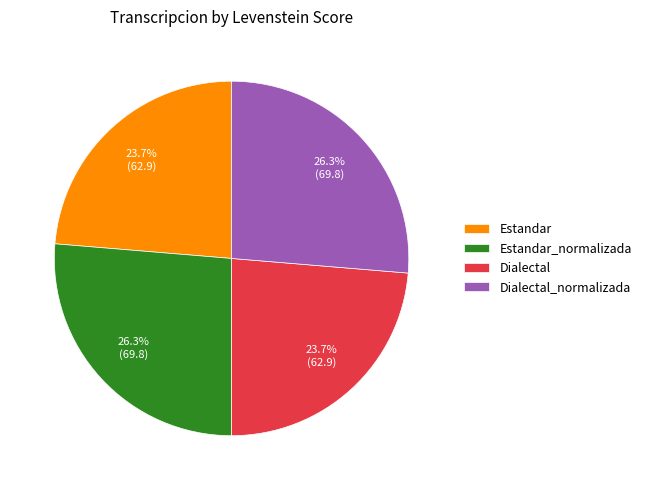

How many segments does this pie chart have?

4